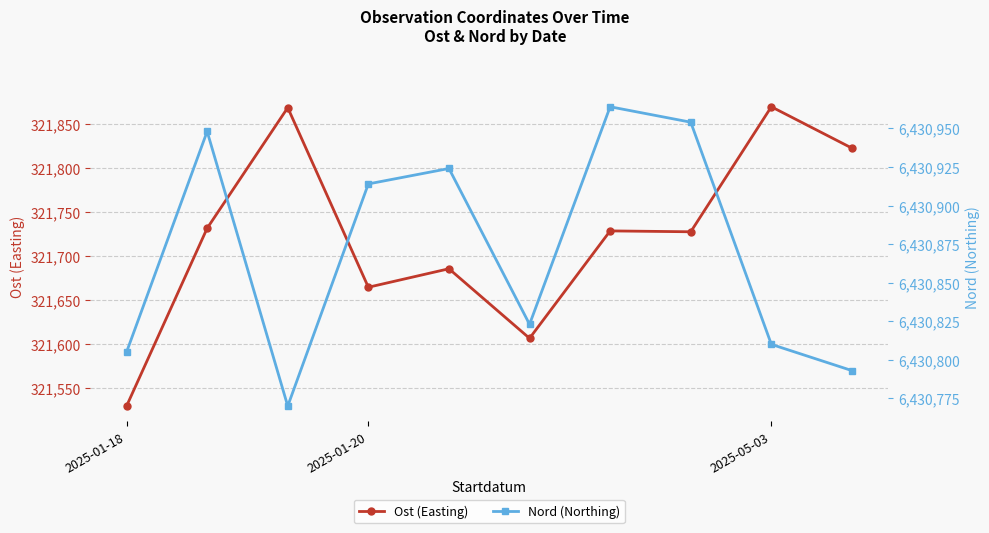

Is it true that Nord (Northing) equals 2281330 at 5?

False